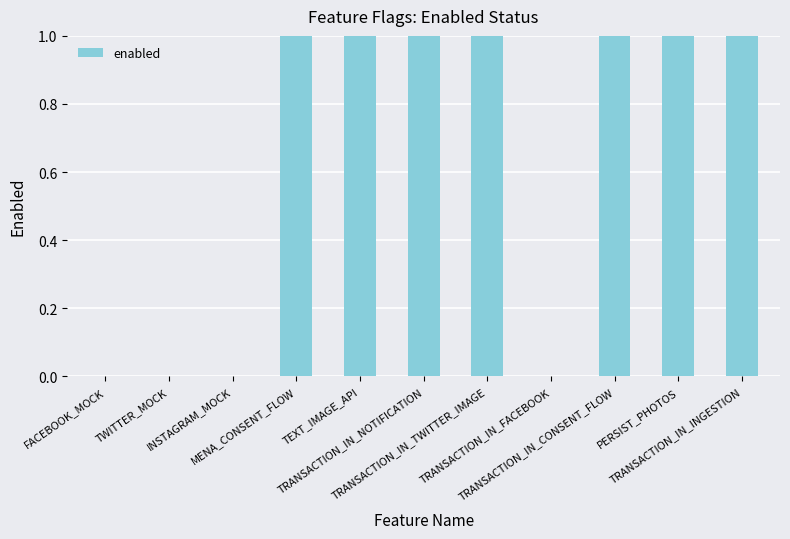

What is the sum of all values?

7